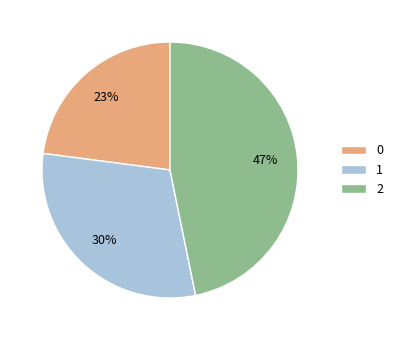

The 2 slice represents 47% of the pie. True or false?

True